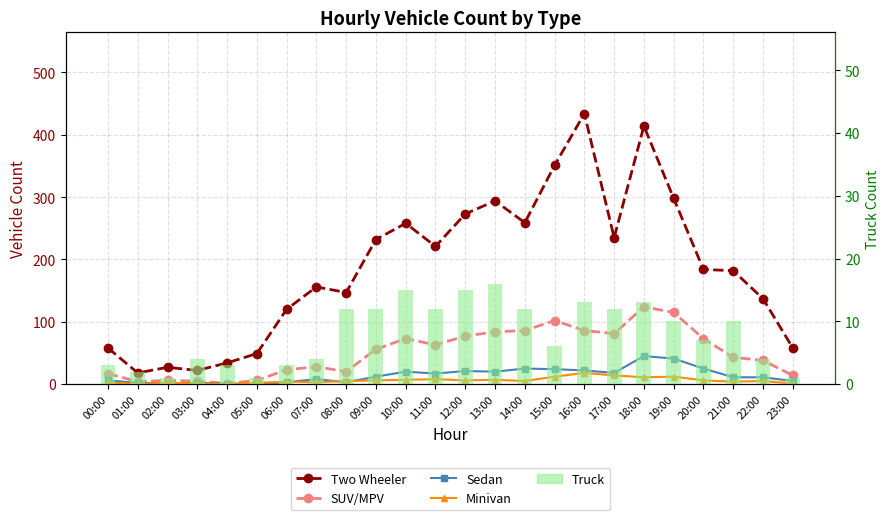

Reading left to right, what are all the values shown in this chart?

Two Wheeler: 58	18	27	22	34	49	120	156	147	232	258	221	273	294	259	351	434	235	414	298	184	182	137	58
SUV/MPV: 17	4	6	5	1	6	23	28	20	56	73	63	77	84	86	102	86	81	124	115	73	43	38	14
Sedan: 6	2	1	2	1	0	3	8	3	12	20	17	21	20	25	24	22	18	45	41	25	11	11	5
Minivan: 3	0	2	1	0	2	4	3	5	6	7	8	6	7	5	12	18	14	11	12	6	4	5	1
Truck: 3	2	1	4	3	1	3	4	12	12	15	12	15	16	12	6	13	12	13	10	7	10	4	1